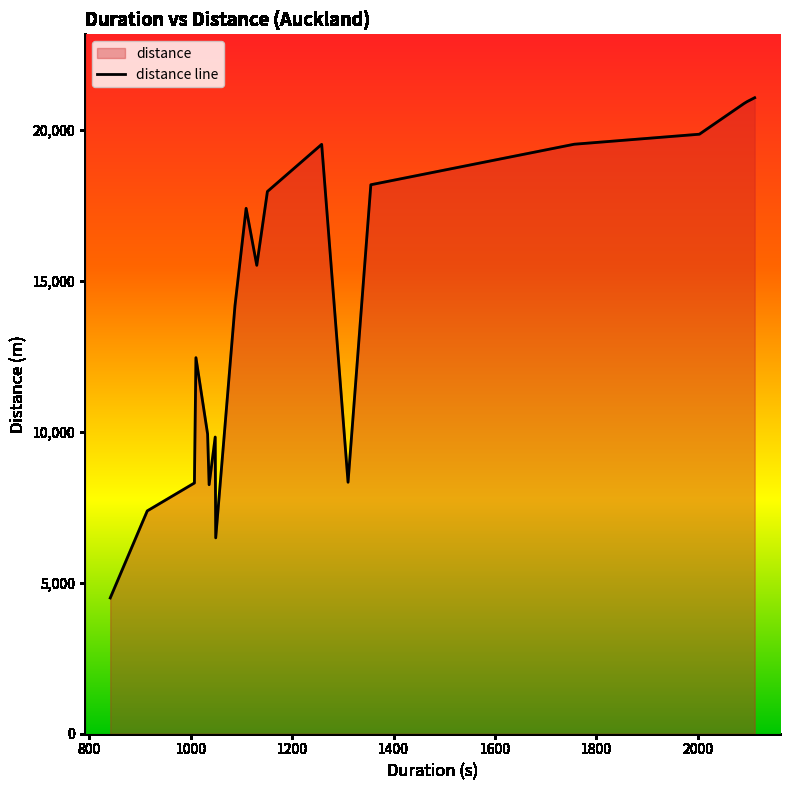

What is the greatest value displayed?

21053